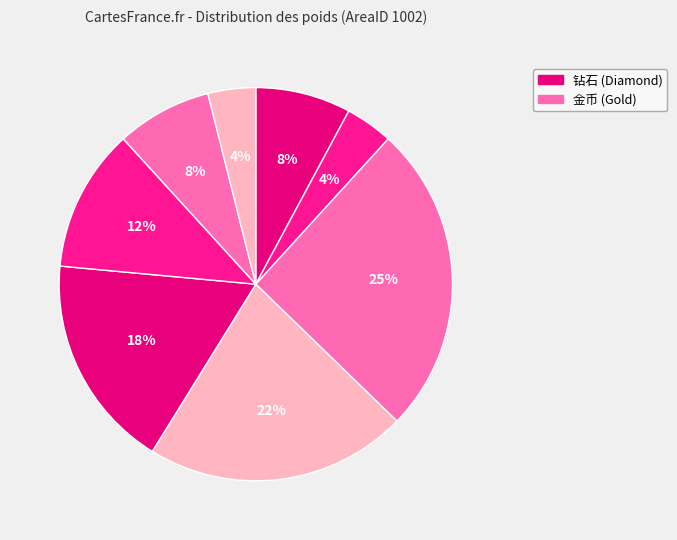

Is there any slice that represents more than half of the pie?

No